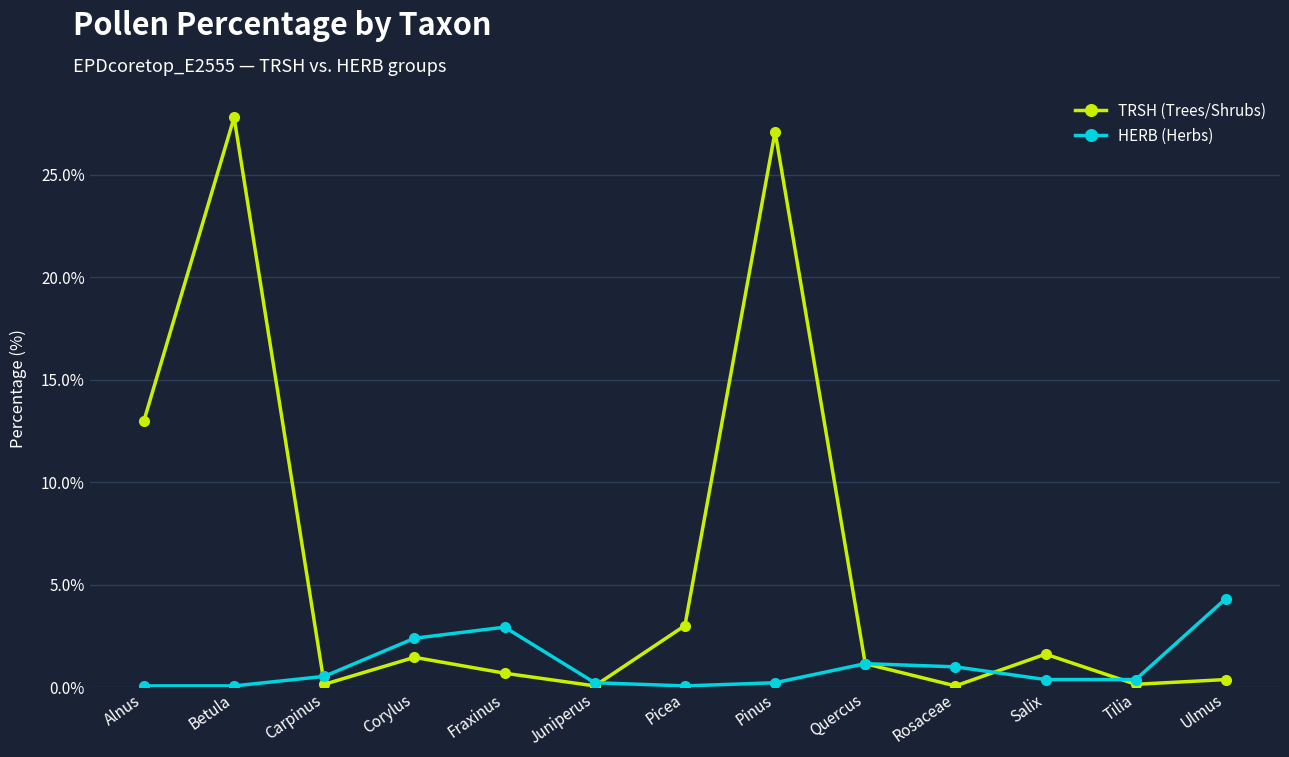

What is the smallest value displayed?

0.1